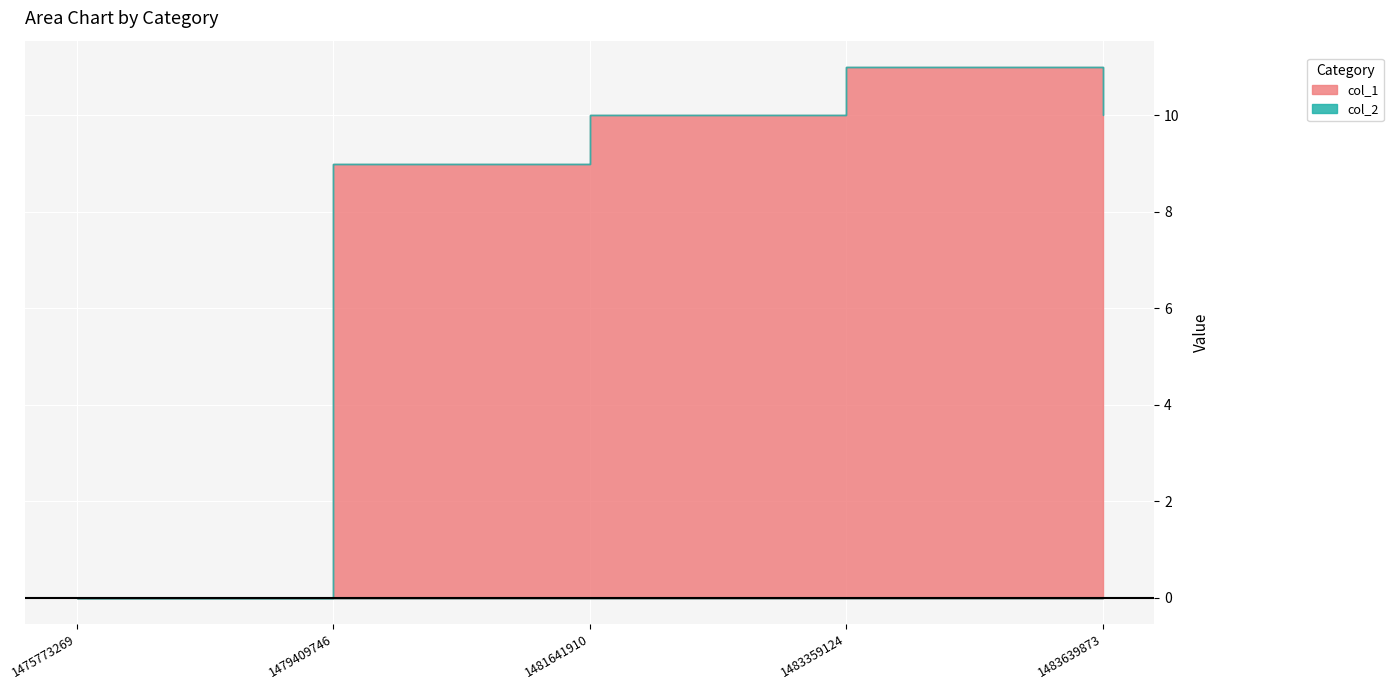

Which series changed the most between 1479409746 and 1483639873?

col_1